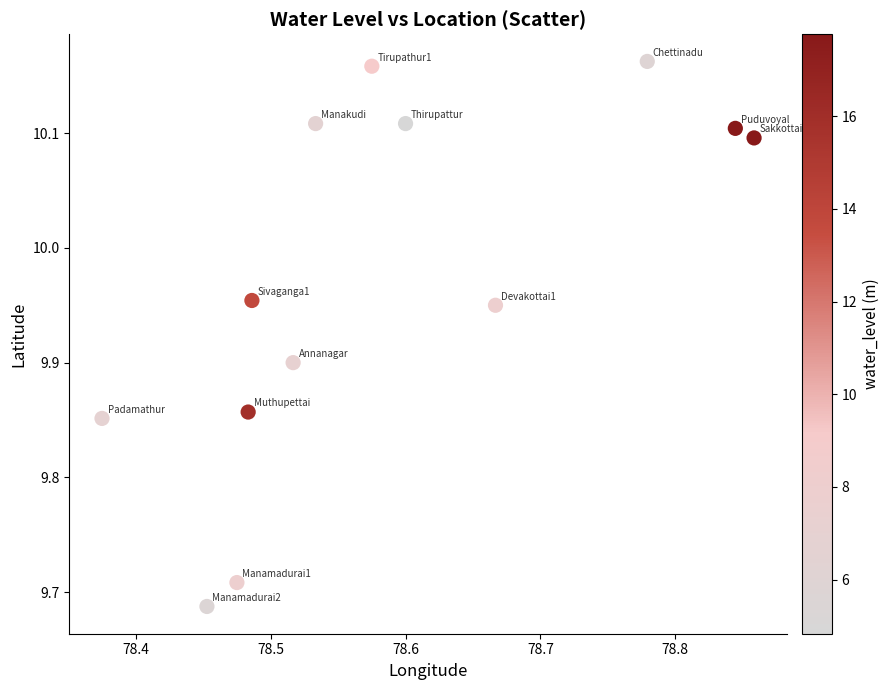

What is the range of Y values (max minus min)?

0.5